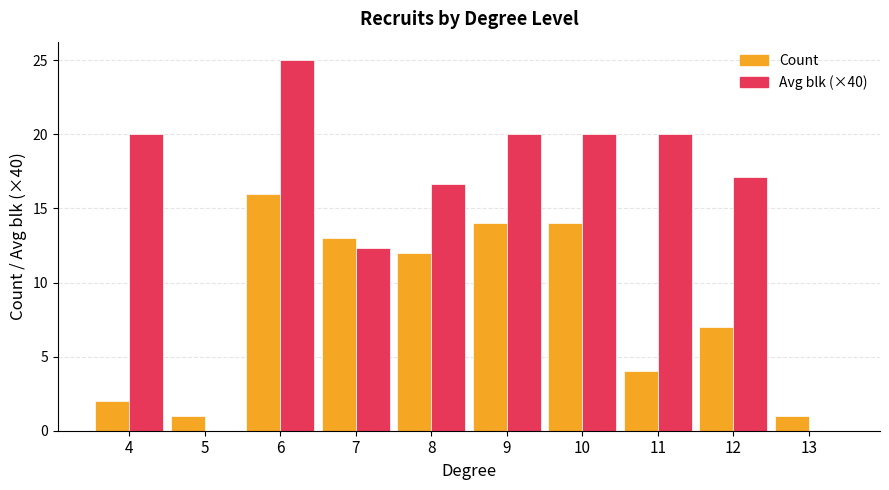

Which series changed the most between 5 and 10?

Avg blk (×40)